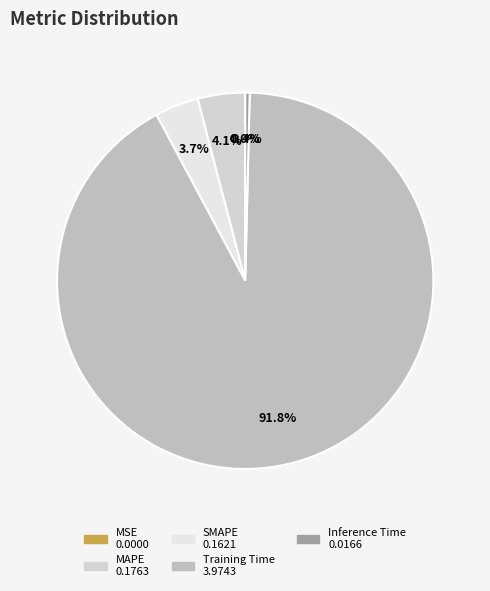

What is the total percentage of SMAPE and Inference Time?

4.1%